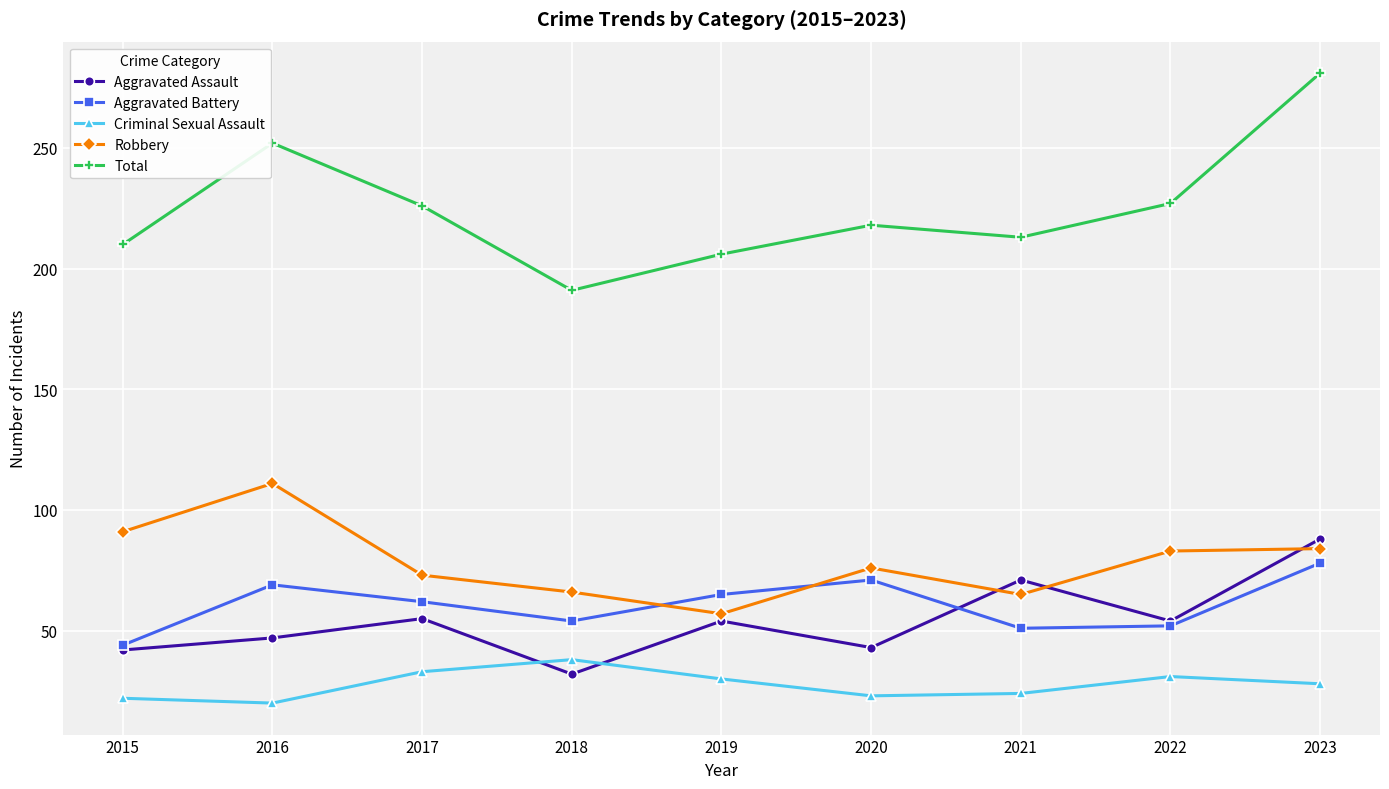

At which category does the chart reach its peak across all series?

2023